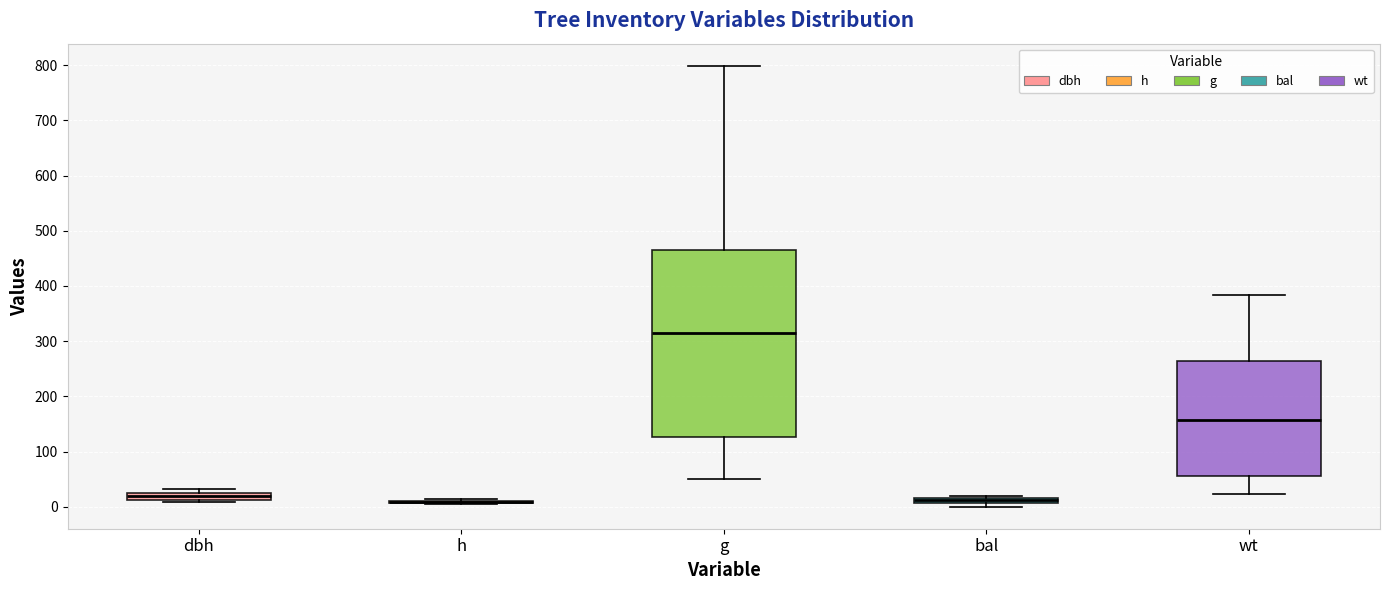

Comparing the boxes themselves (not the whiskers), which one is the tallest?

g